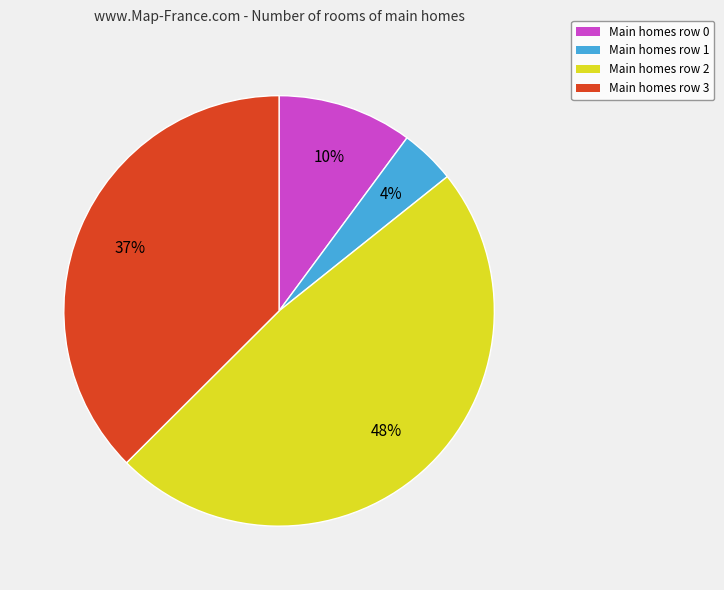

To the nearest percent, what is the difference between the largest and smallest slice percentages?

44%